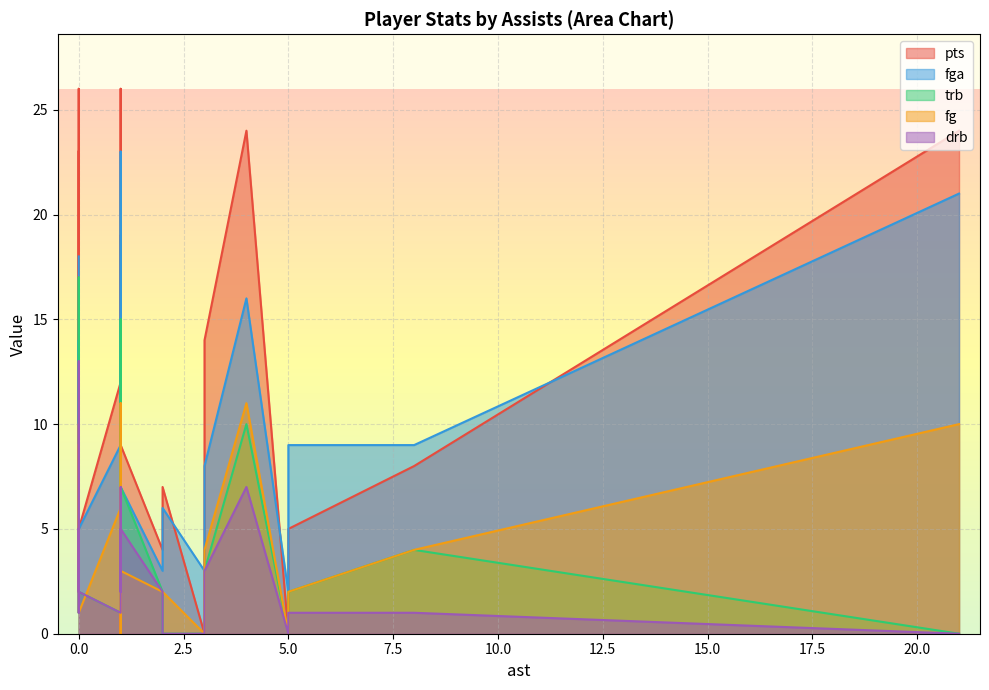

What is the greatest value displayed?

26